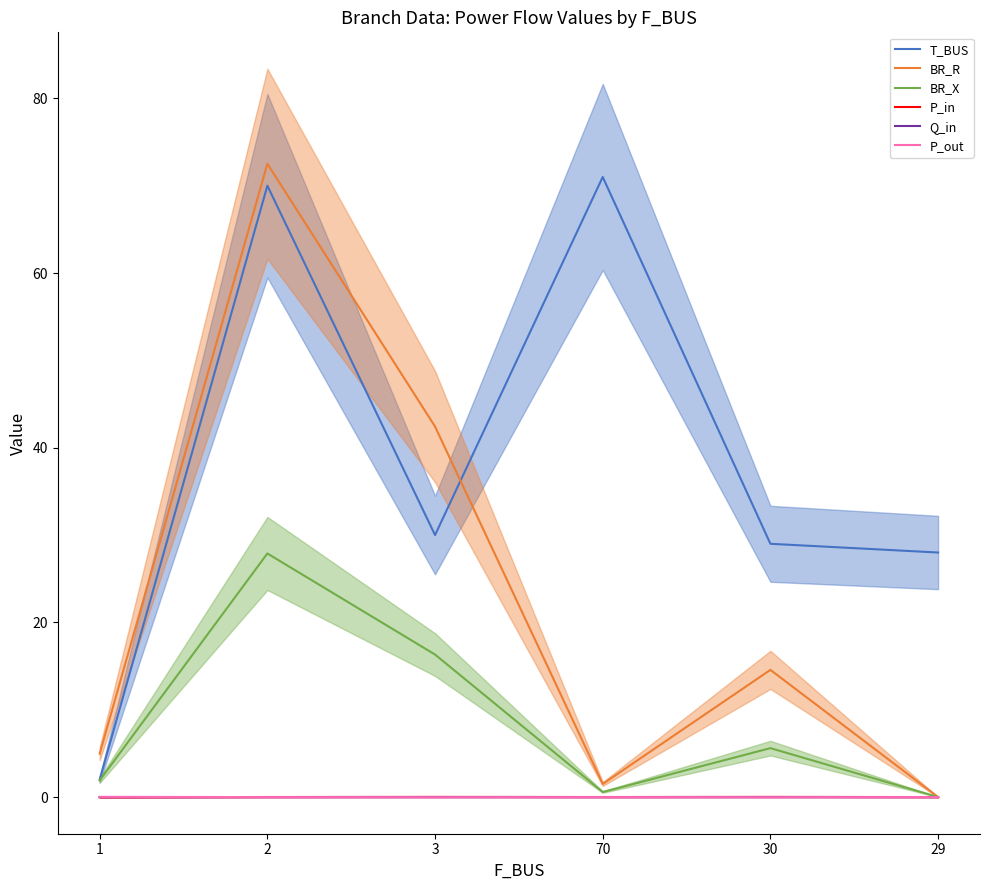

What is the sum of all BR_R values?

136.0